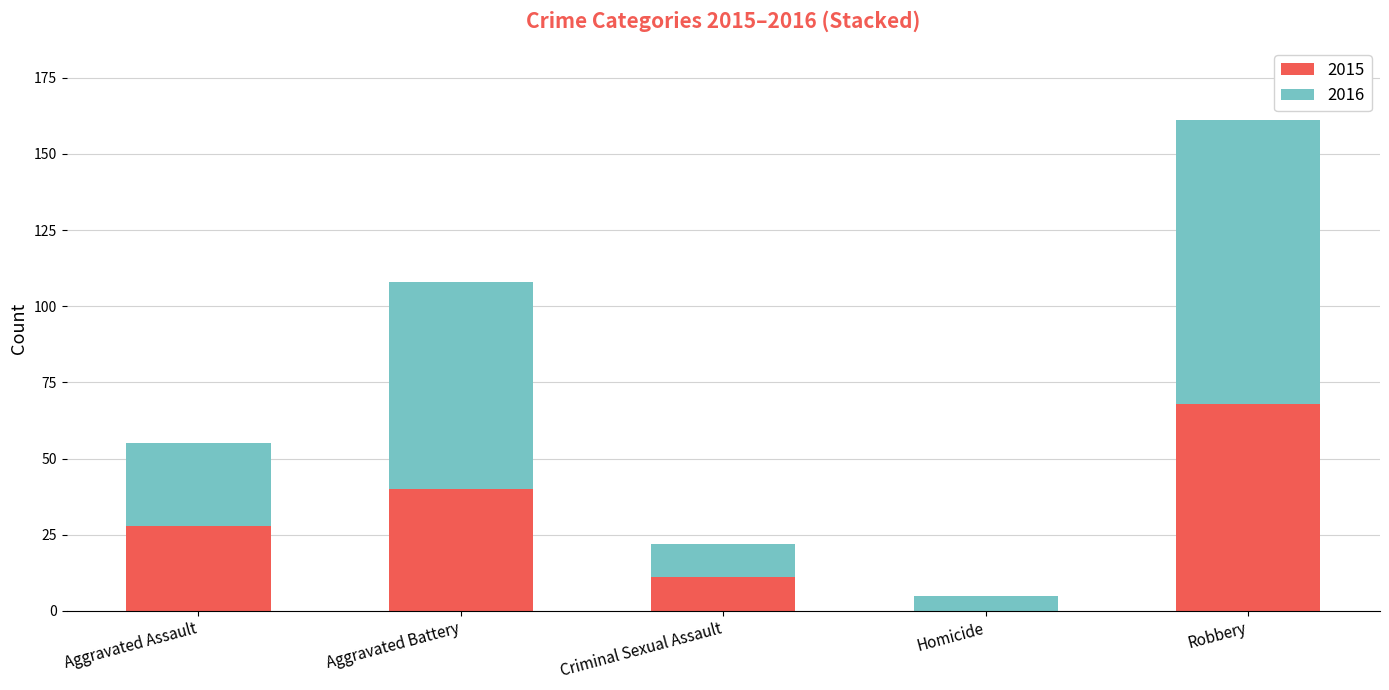

What is the maximum value for 2015?

68